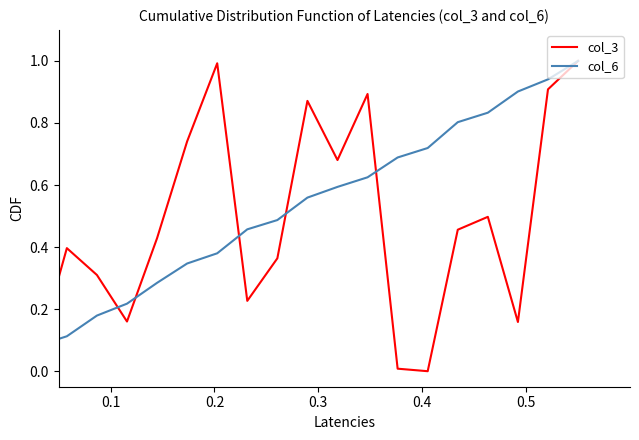

What is the greatest value displayed?

1.0